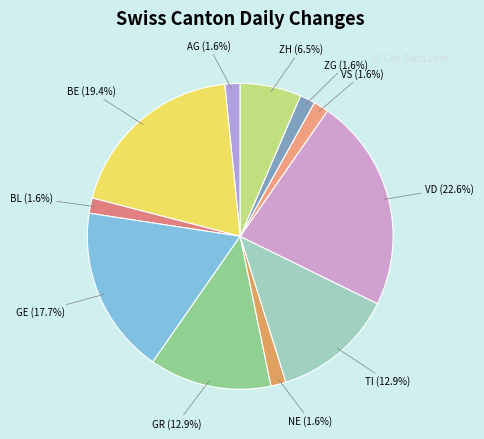

What is the ratio of the value at VD to the value at GE?

1.3